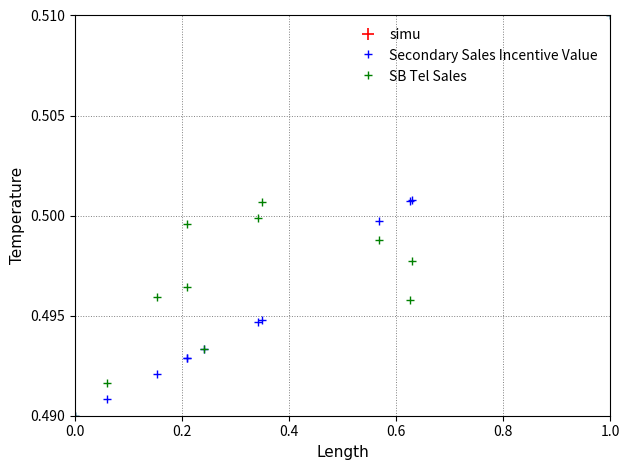

True or false: Secondary Sales Incentive Value has a value of 0.2 at 0.0.

False